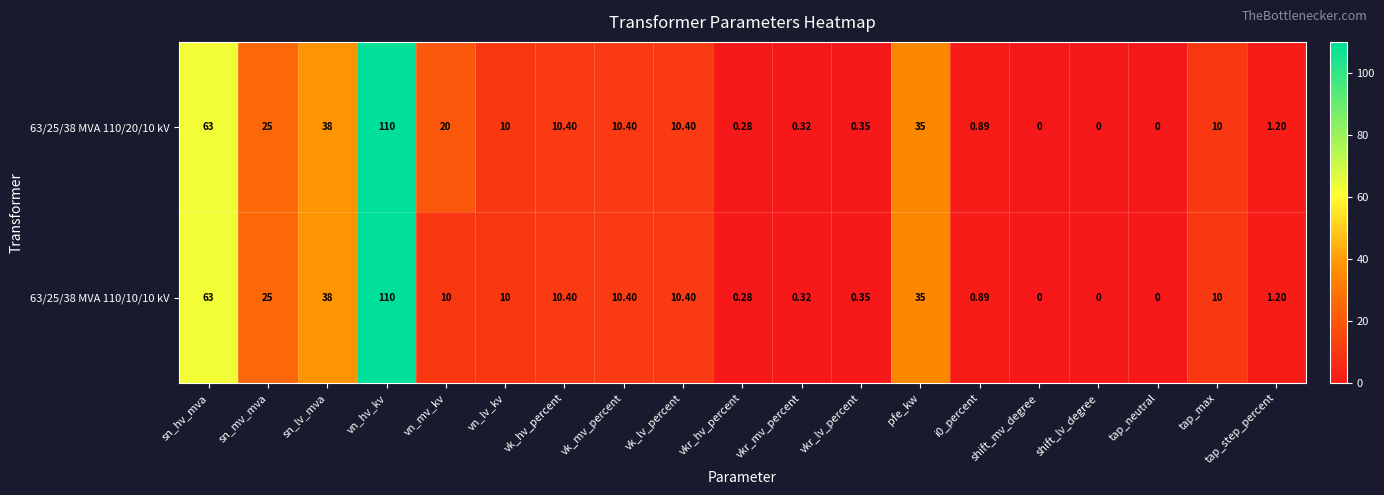

Which label corresponds to the largest value in the chart?

vn_hv_kv